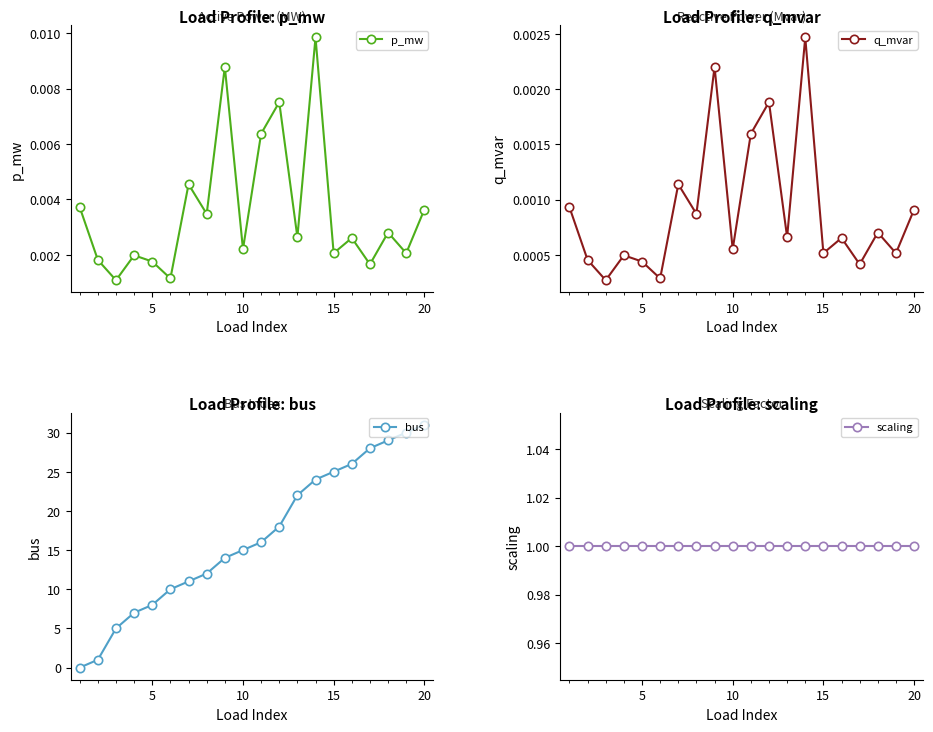

True or false: q_mvar and p_mw intersect in this chart.

False